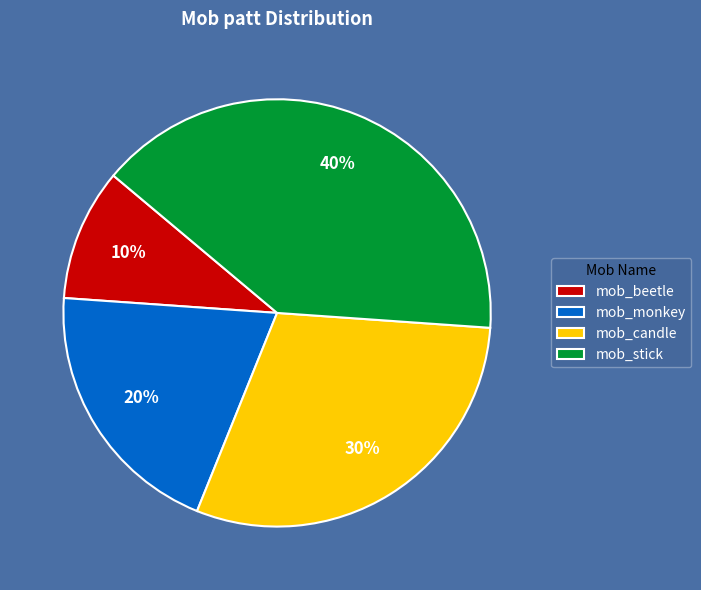

Does any single category account for the majority?

No